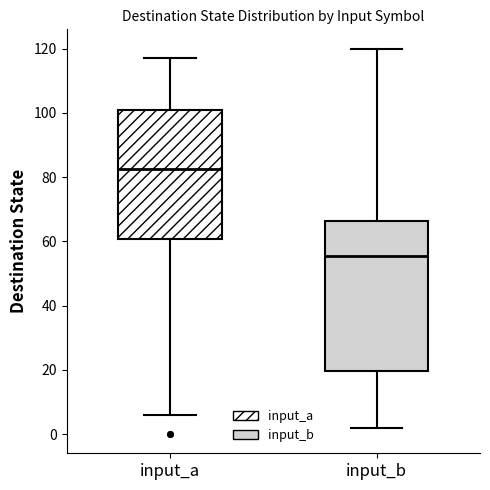

Which box is the tallest, from its lower edge to its upper edge?

input_b